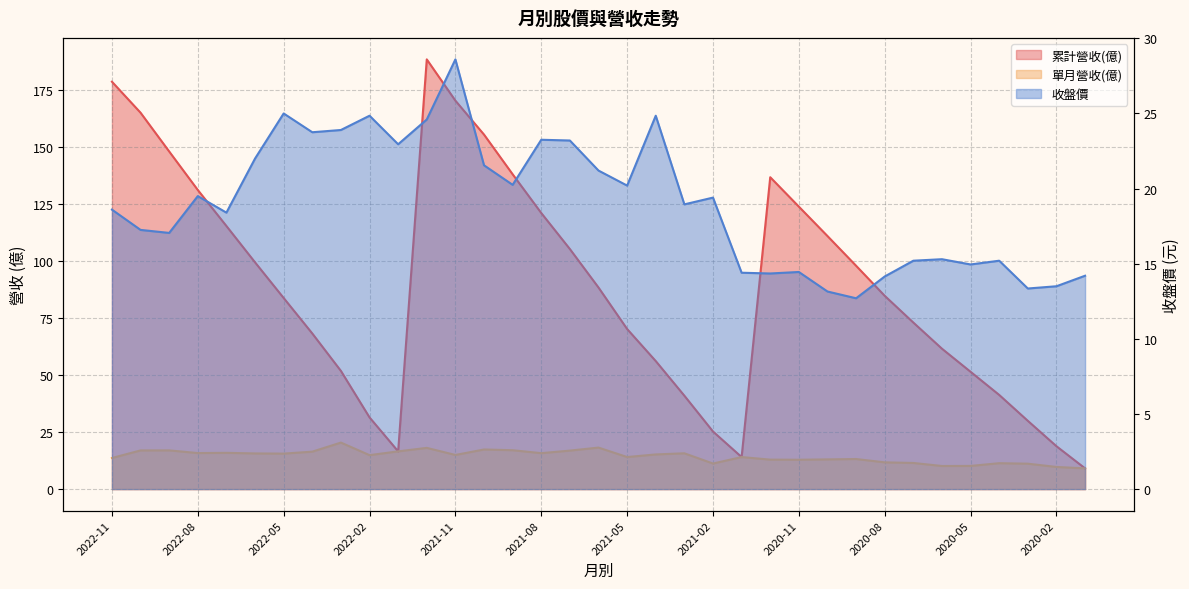

Does the chart have visible grid lines?

Yes